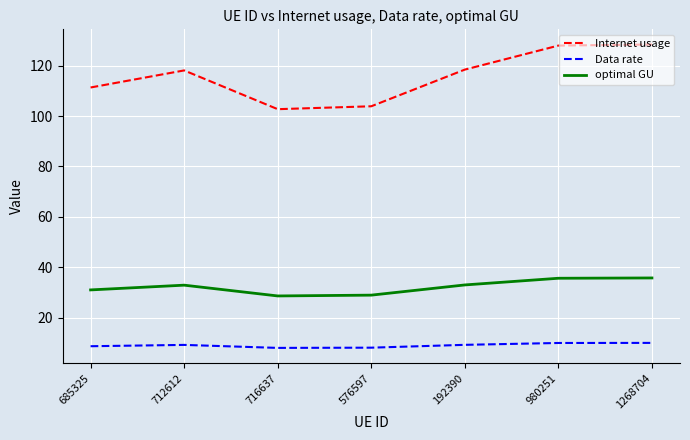

True or false: Data rate has a value of 9.9 at 980251.

True